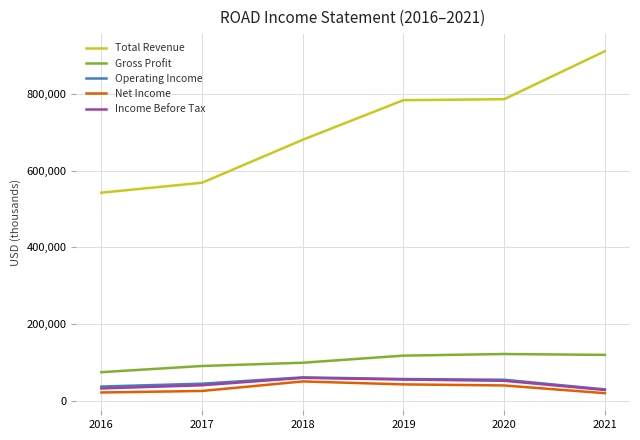

What is the total value across all series at 2021?

1109400